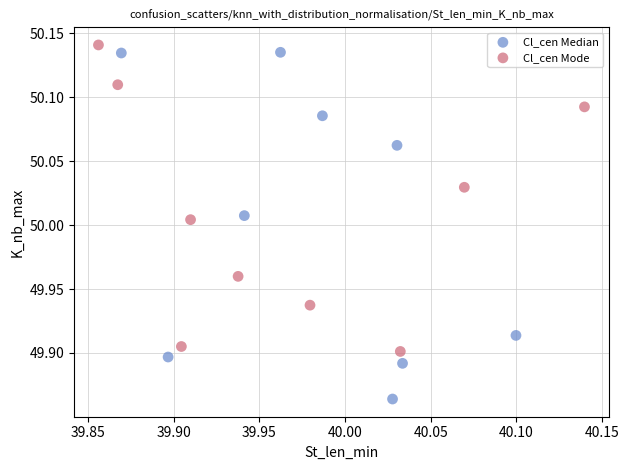

Which series has the largest Y range (max minus min)?

Cl_cen Median